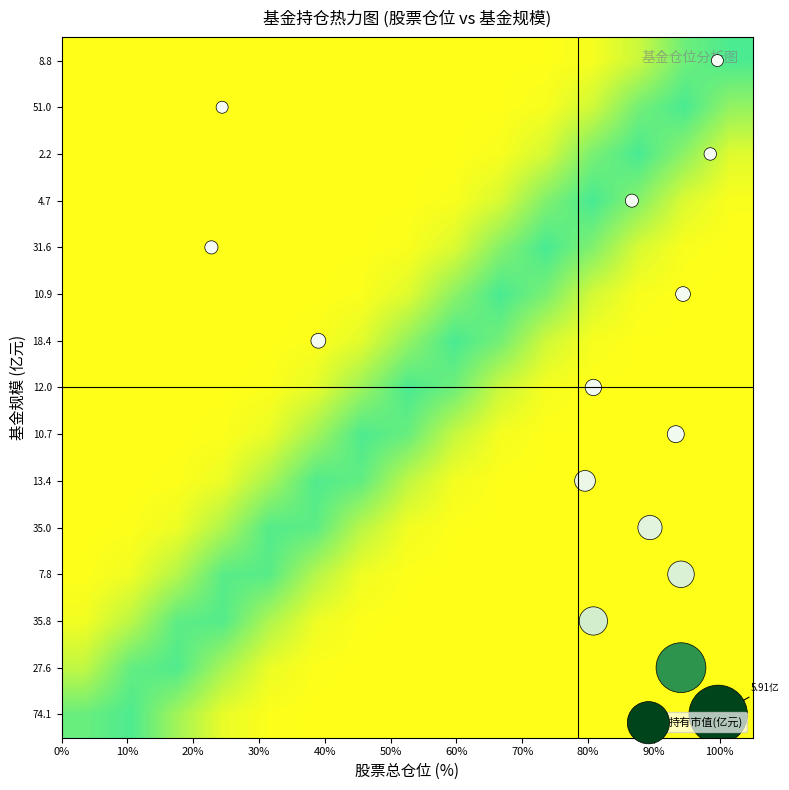

Which series has the largest total across all categories?

持有市值(亿元)